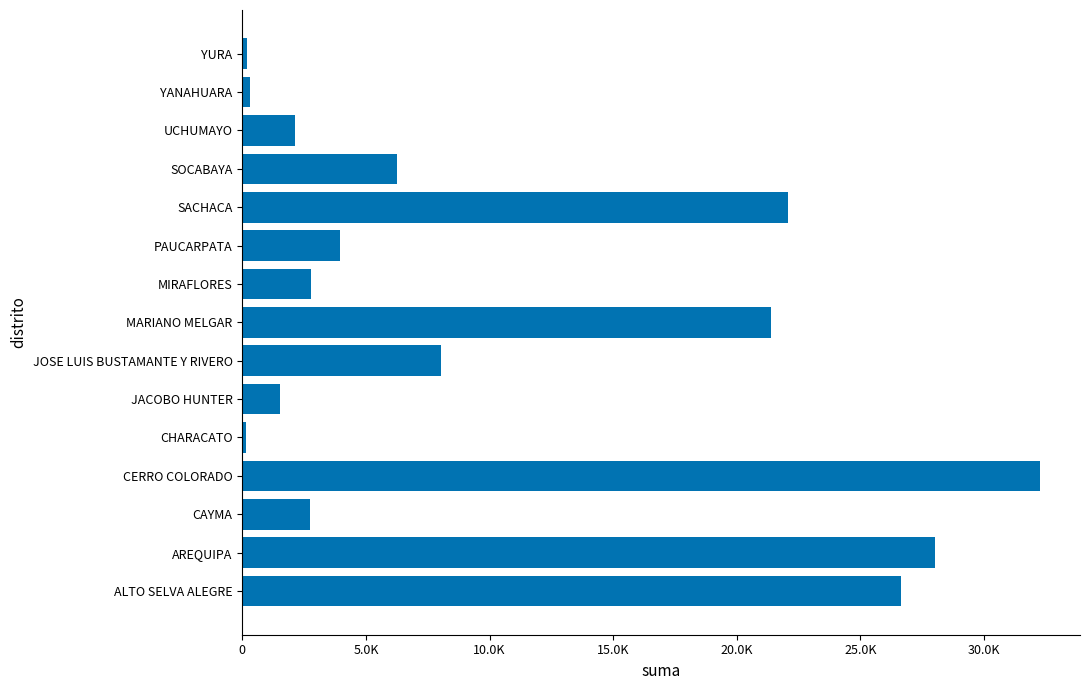

Are the bars horizontal?

Yes